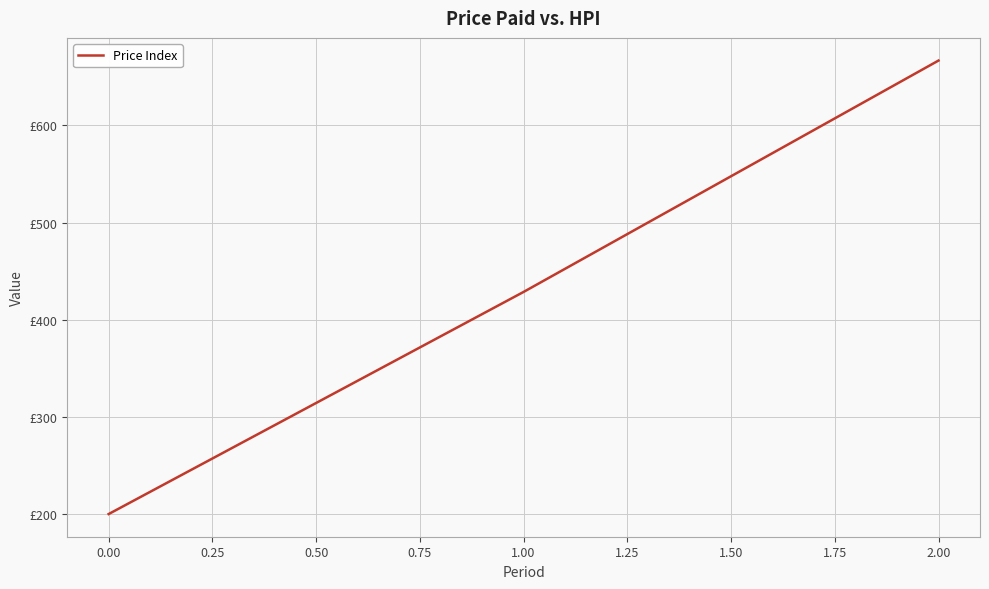

Rank the categories by value from lowest to highest.

0.00, 1.00, 2.00